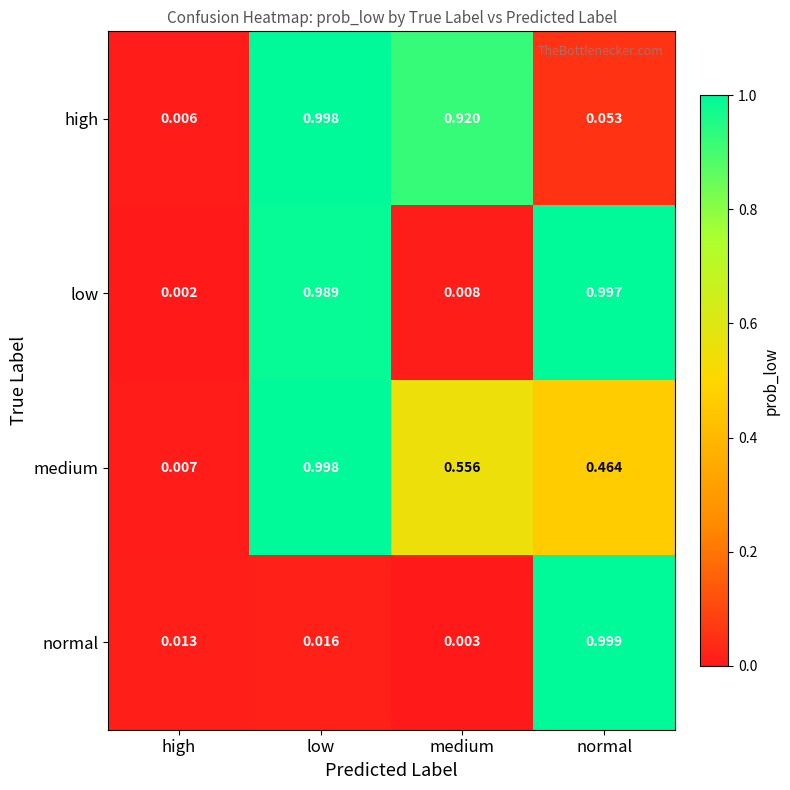

Rank the categories by normal value from lowest to highest.

medium, high, low, normal